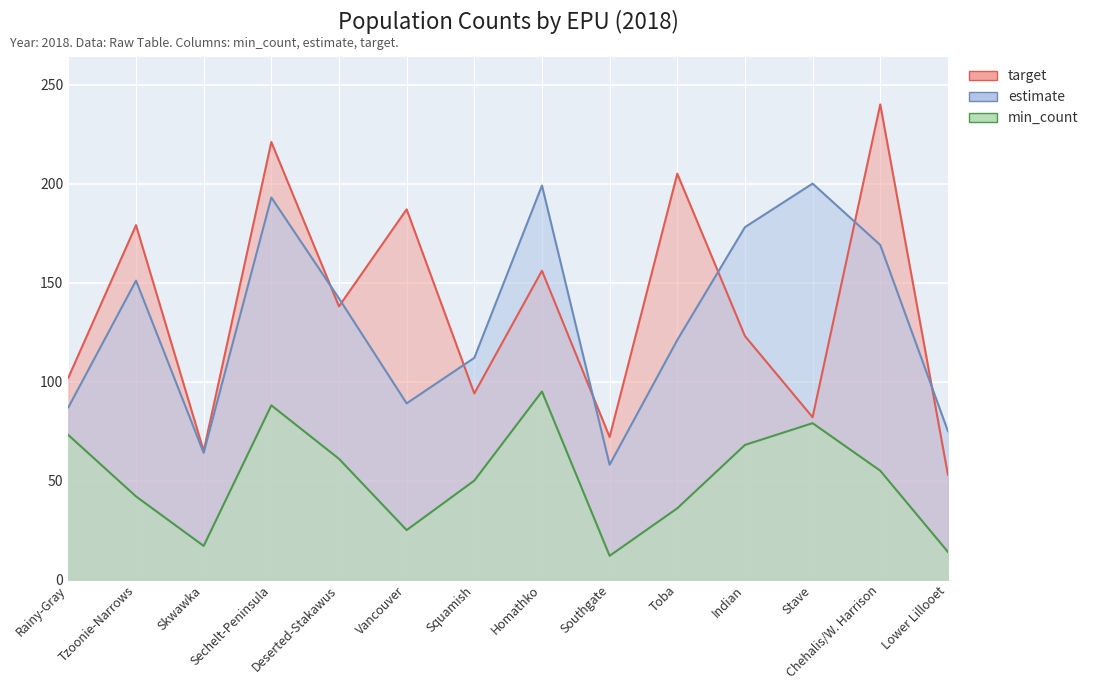

What is the sum of the target values at Skwawka and Stave?

147